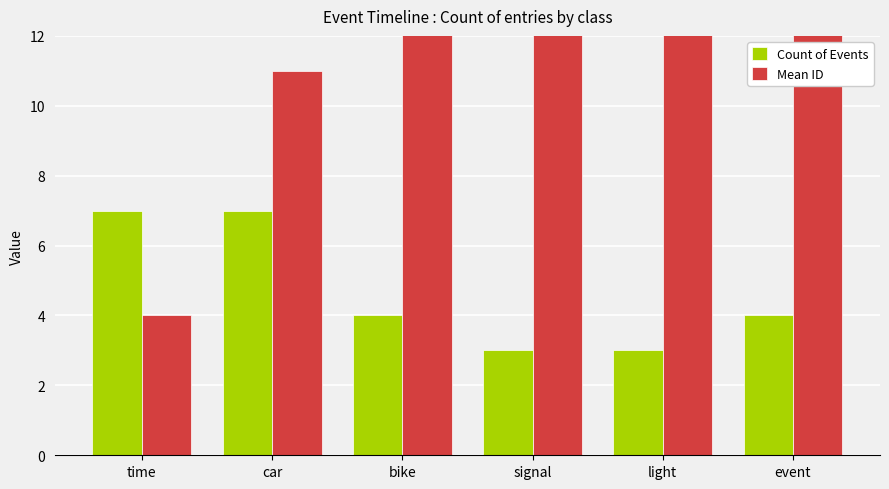

What is the average value of the Count of Events series?

4.7